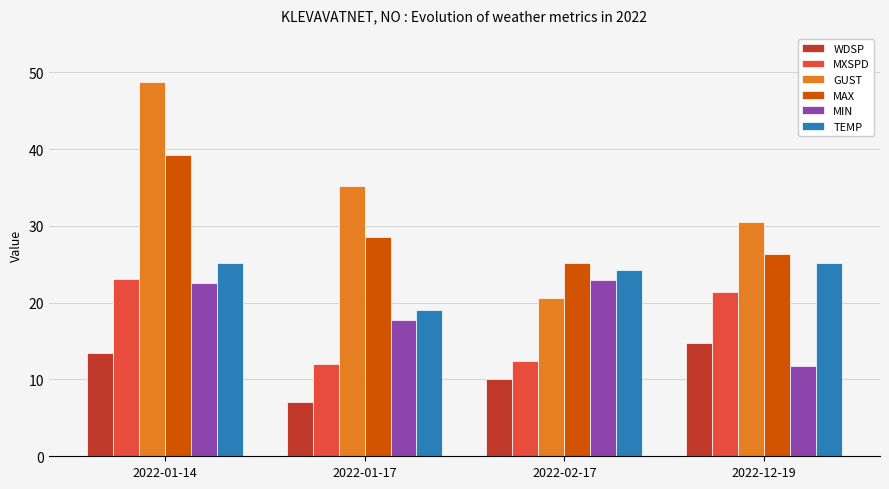

Is it true that GUST equals 48.8 at 2022-01-14?

True